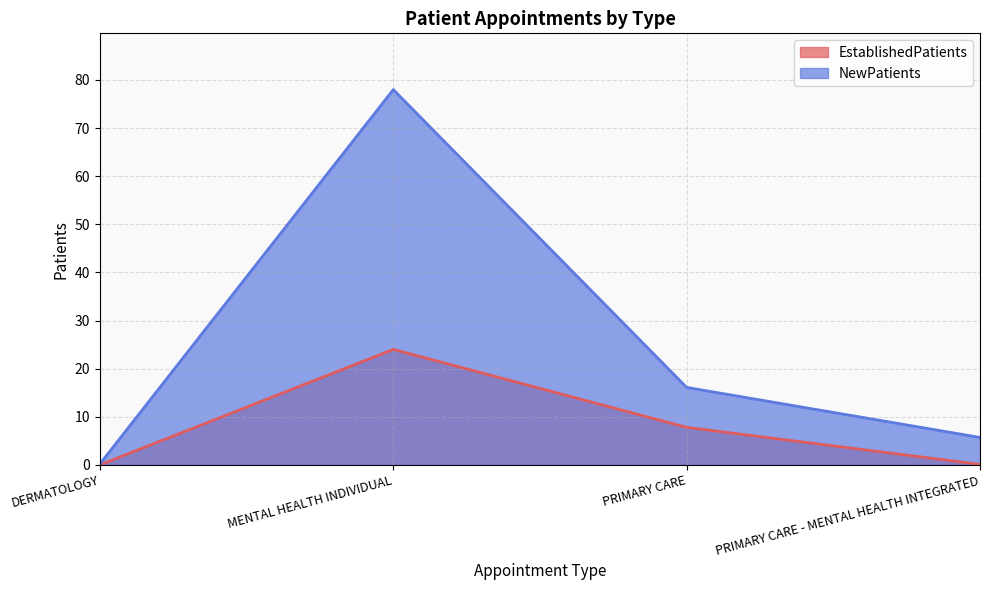

Does the chart display data point markers on the line(s)?

No